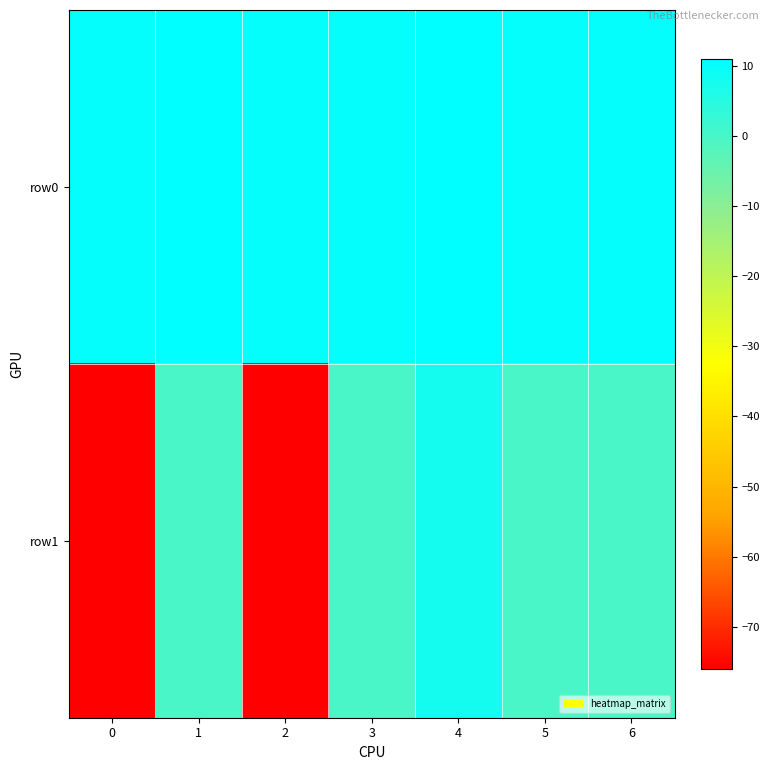

Reading left to right, transcribe all the data shown in this chart.

row0: 0=10.0	1=11.0	2=10.0	3=10.0	4=11.0	5=10.0	6=10.0
row1: 0=-76.0	1=0.0	2=-76.0	3=0.0	4=7.7	5=0.0	6=0.0